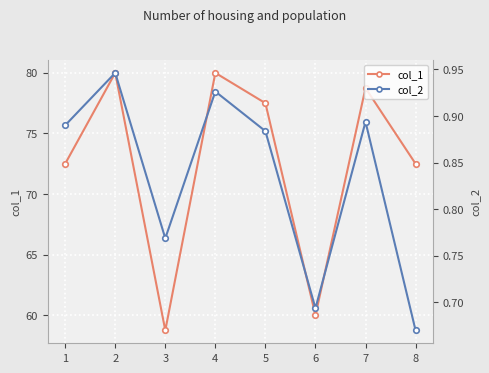

What is the minimum value shown in the chart?

0.7